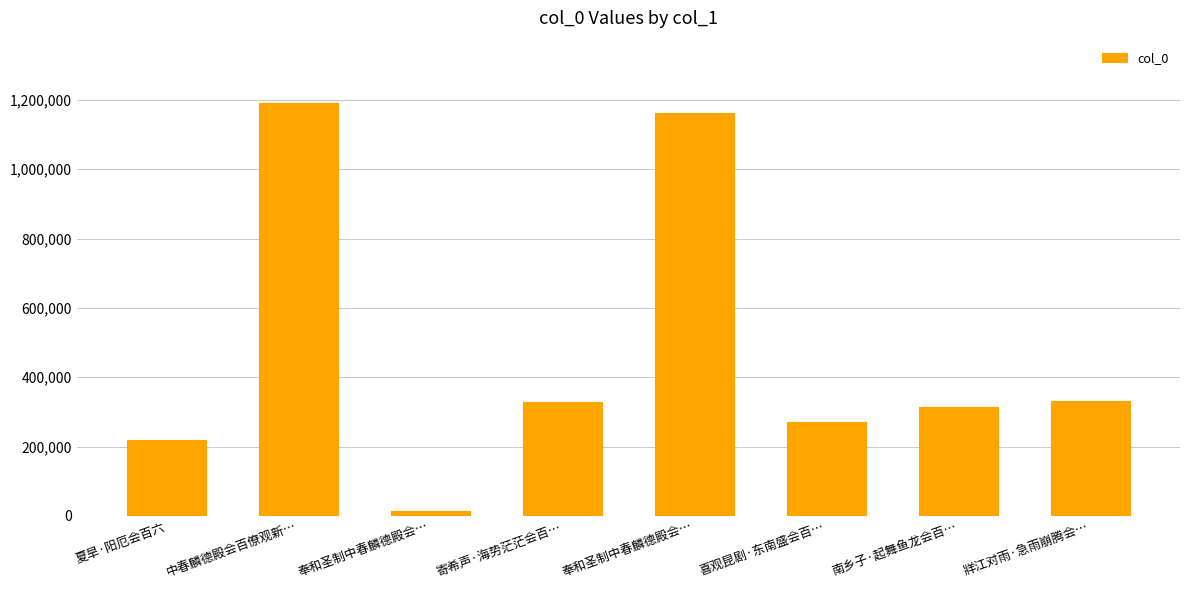

How many bars are there in total?

8